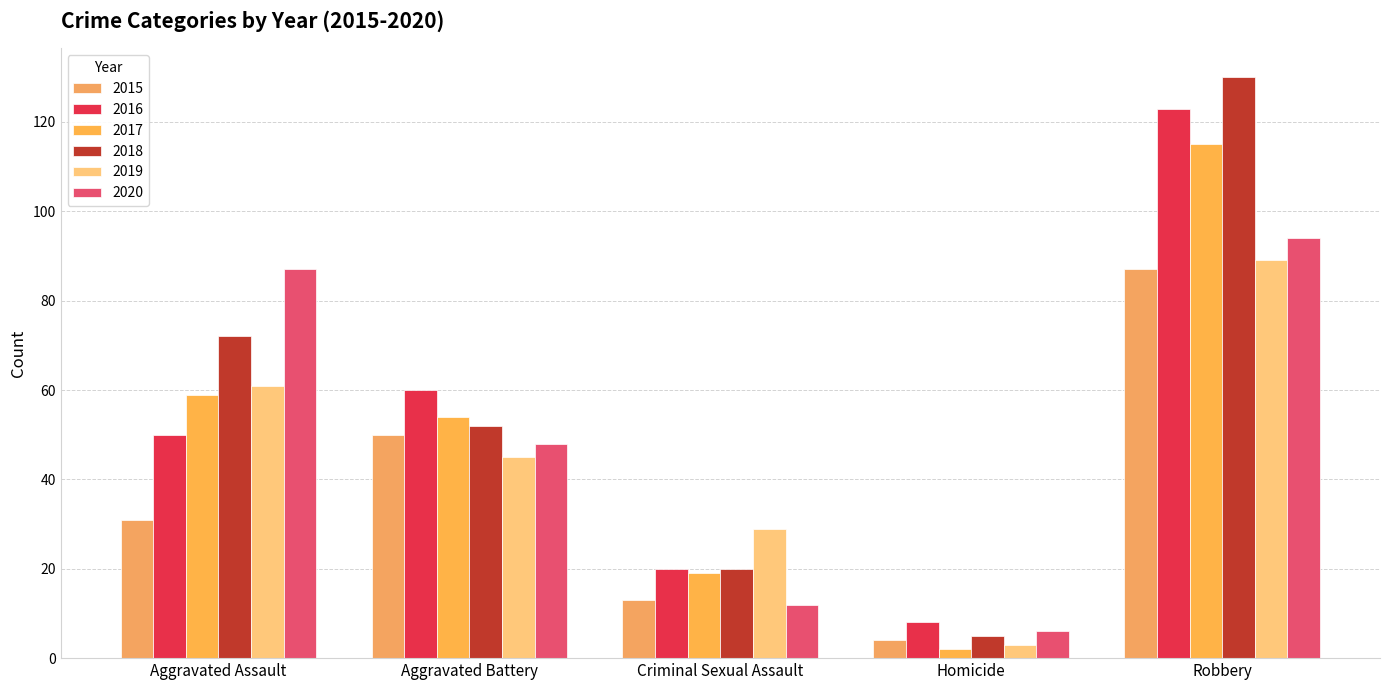

What is the difference between the maximum and minimum values in the 2015 series?

83